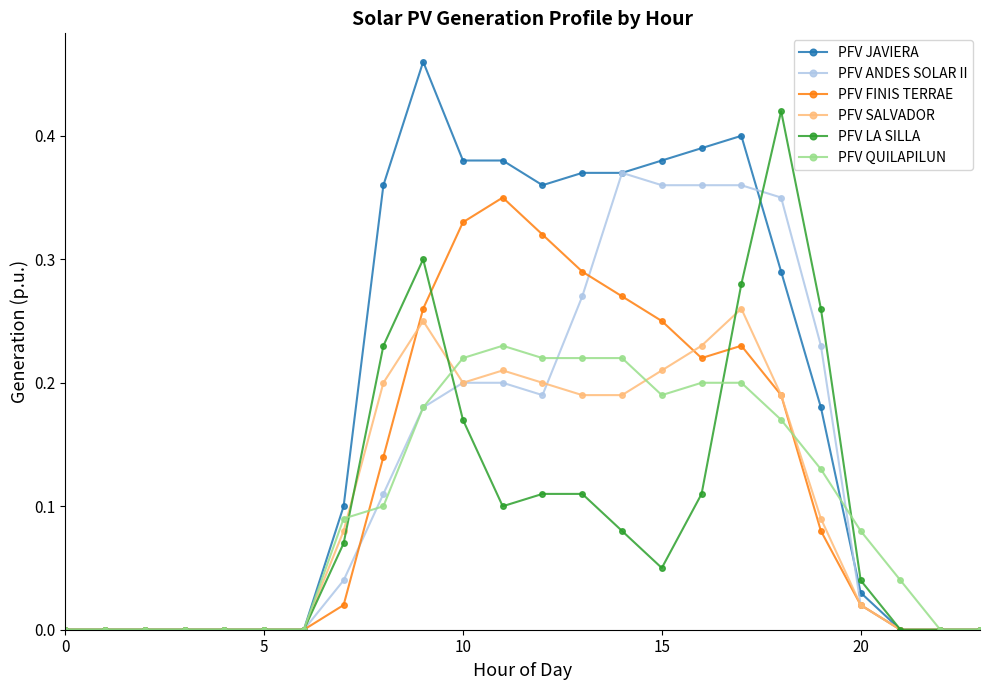

Which series has the widest spread of values?

PFV JAVIERA